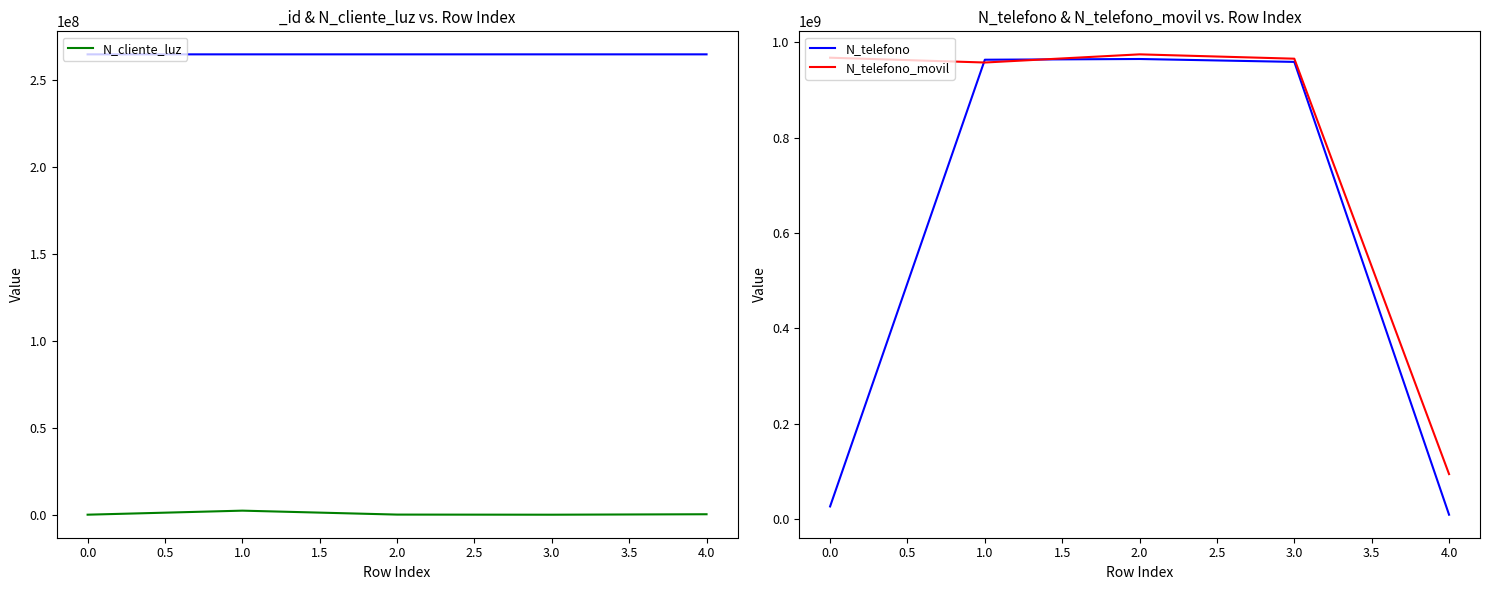

Rank the series by their average value, from highest to lowest.

N_telefono_movil, N_telefono, N_cliente_luz